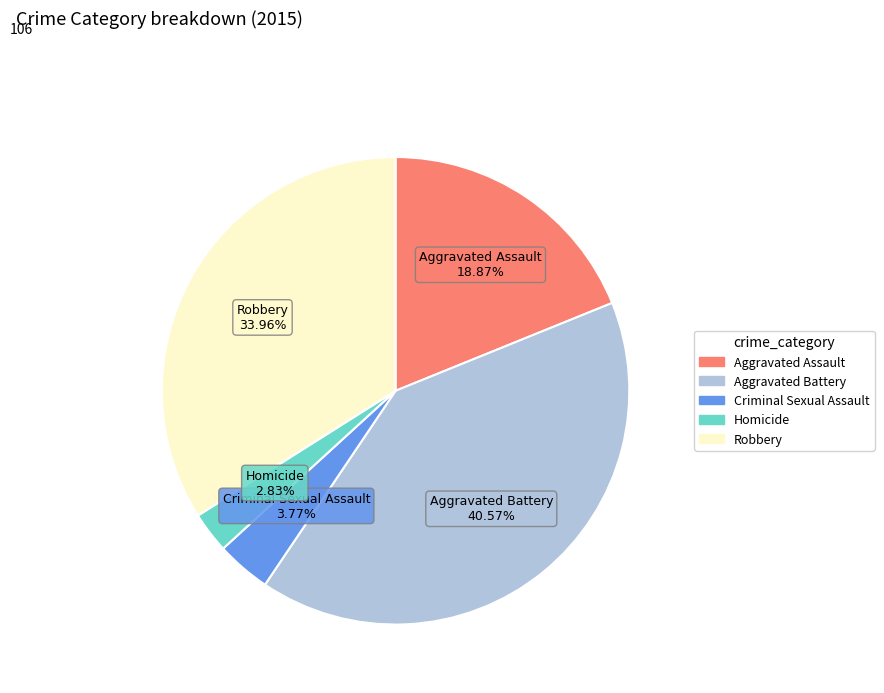

Is the sum of Aggravated Assault and Homicide greater than half?

No